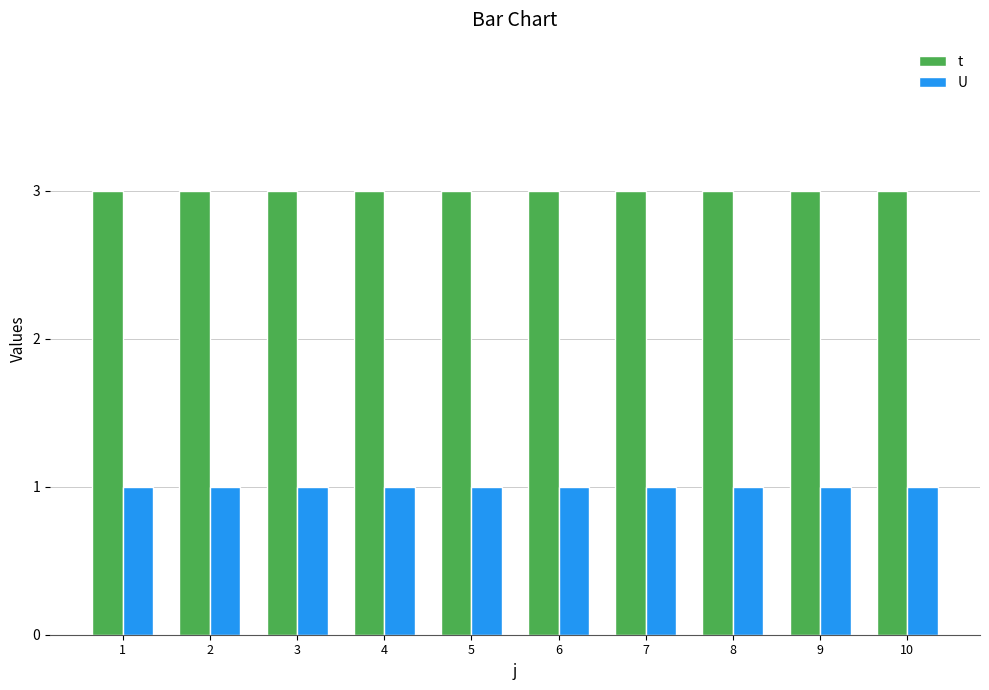

What is the maximum value shown in the chart?

3